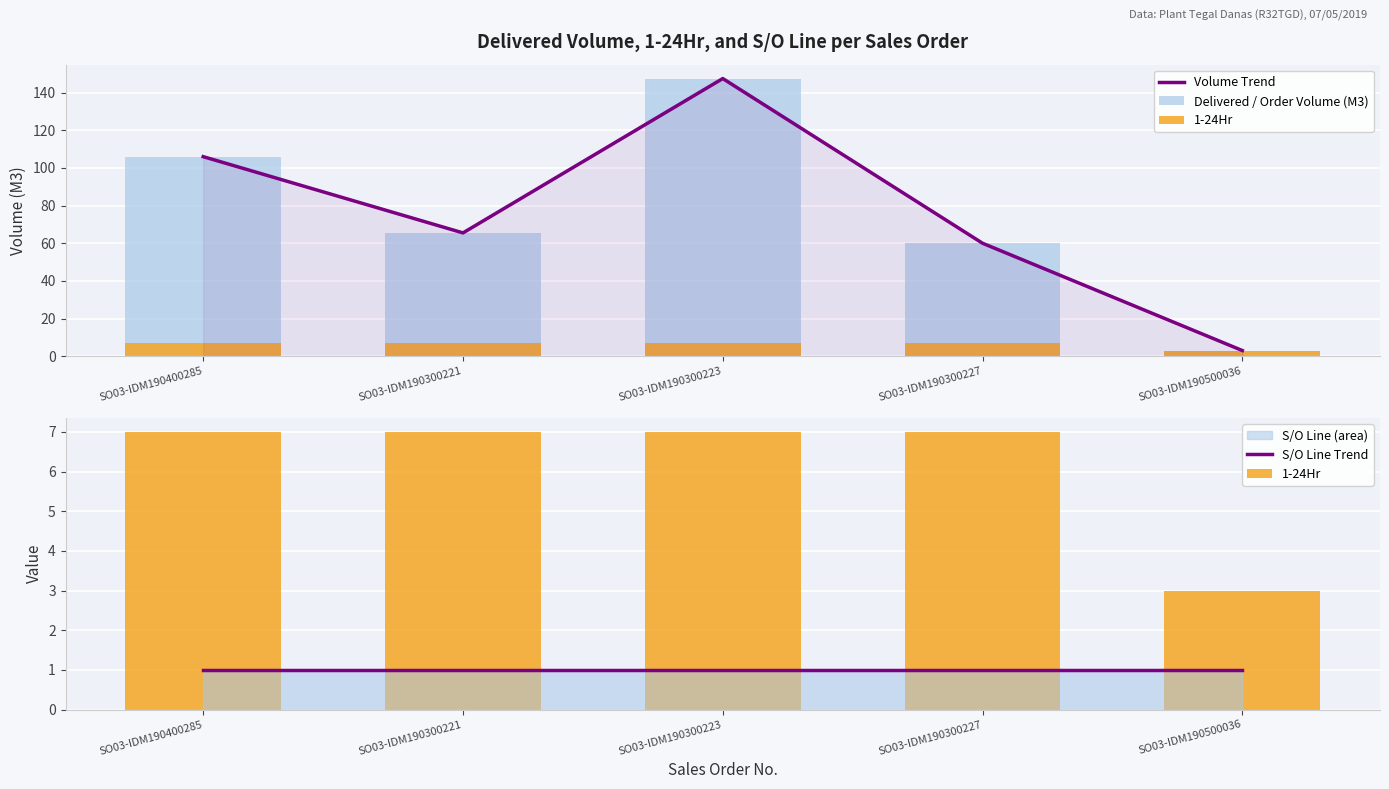

Rank the series by their maximum value, from lowest to highest.

S/O Line Trend, 1-24Hr, Volume Trend, Delivered / Order Volume (M3)